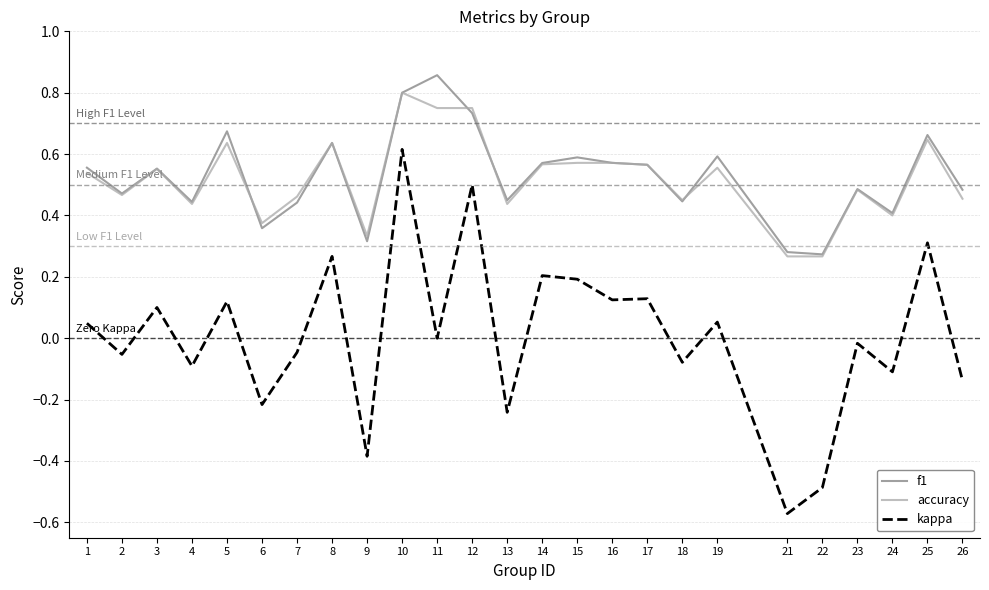

True or false: kappa and accuracy cross at least once.

False